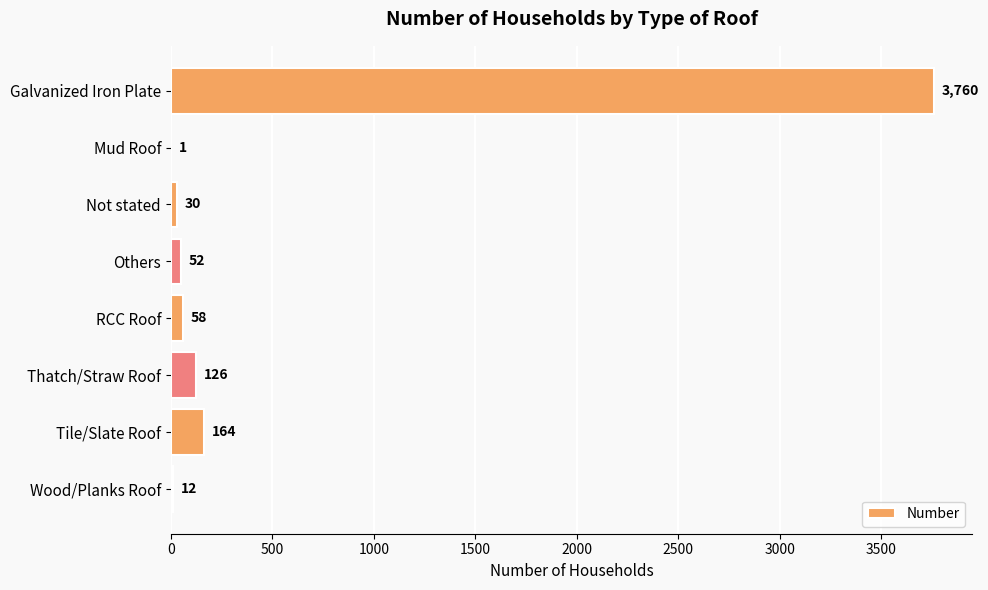

Reading top to bottom, list all the values displayed in this chart.

Galvanized Iron Plate=3760	Mud Roof=1	Not stated=30	Others=52	RCC Roof=58	Thatch/Straw Roof=126	Tile/Slate Roof=164	Wood/Planks Roof=12